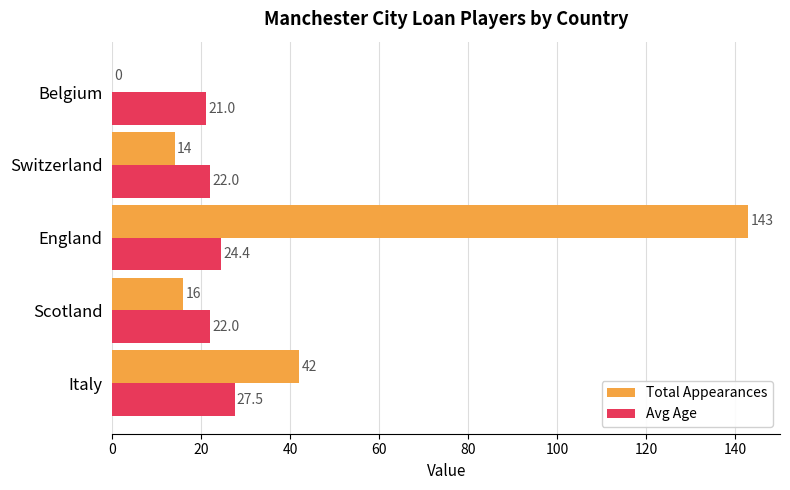

What are all the series names shown in the legend?

Total Appearances, Avg Age